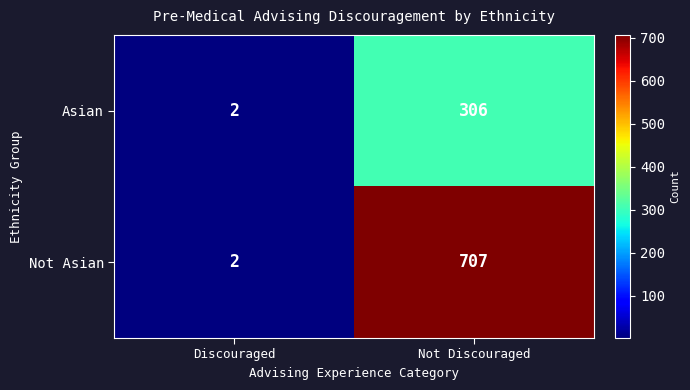

Which series has the largest range (max minus min)?

Not Asian